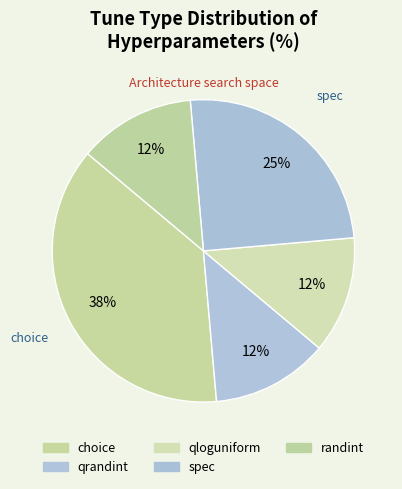

What is the smallest slice in the pie chart?

qrandint